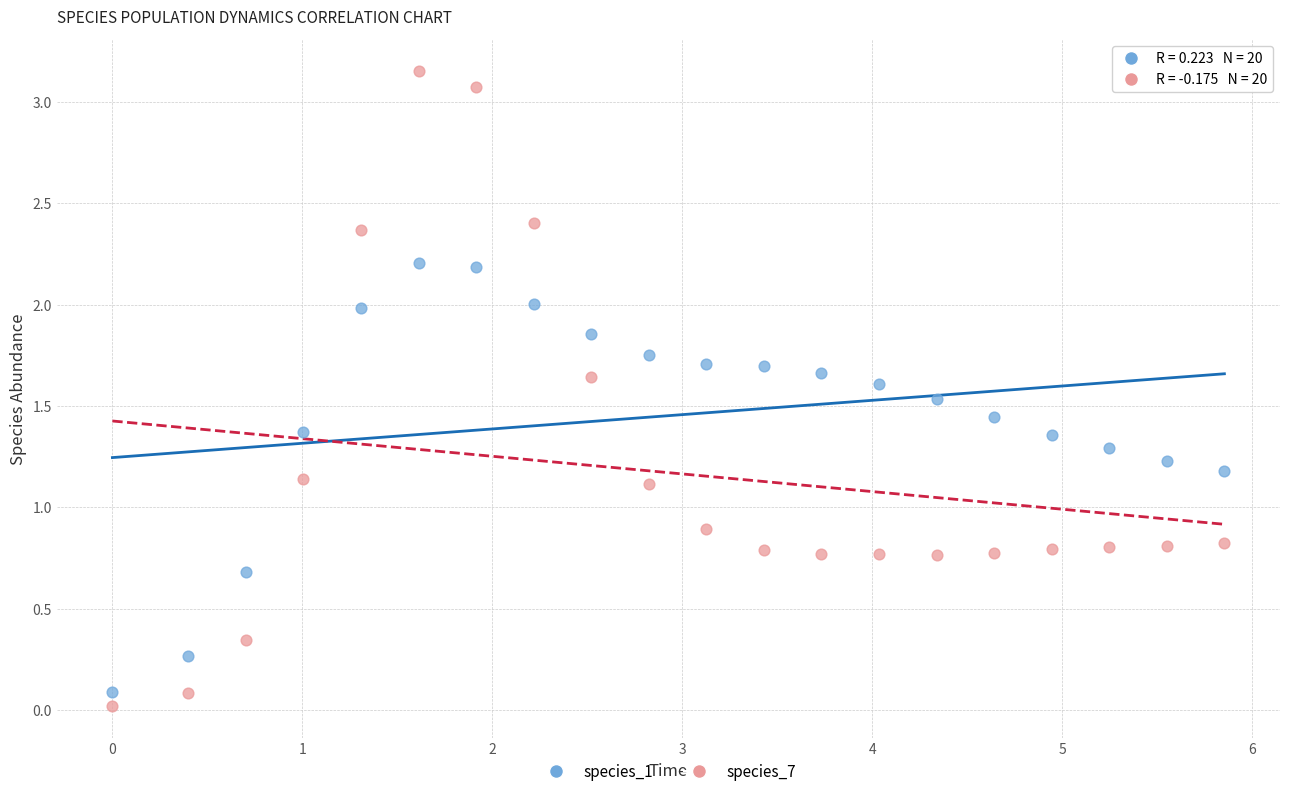

Which series has the widest spread of Y values?

species_7